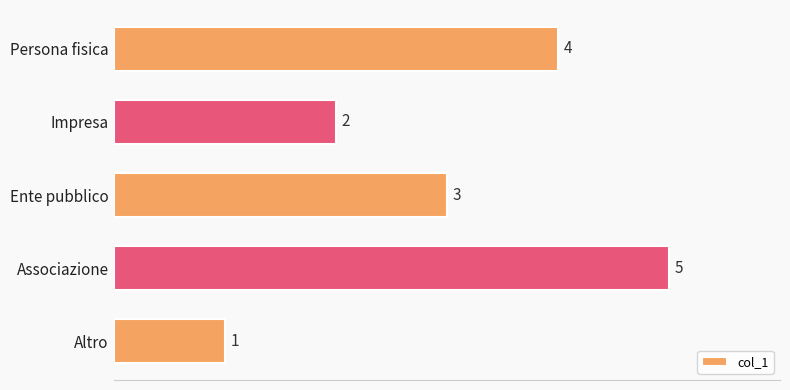

How many bars are there in total?

5